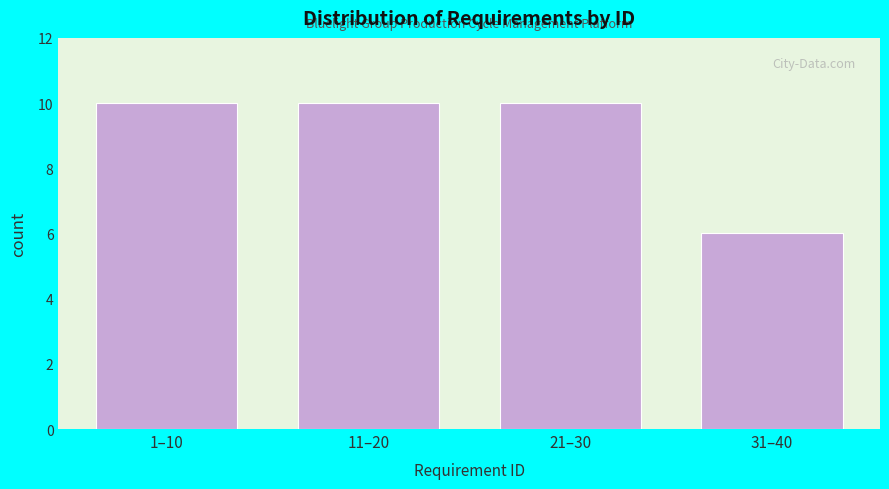

Reading left to right, extract all data points from this chart.

1–10=10	11–20=10	21–30=10	31–40=6